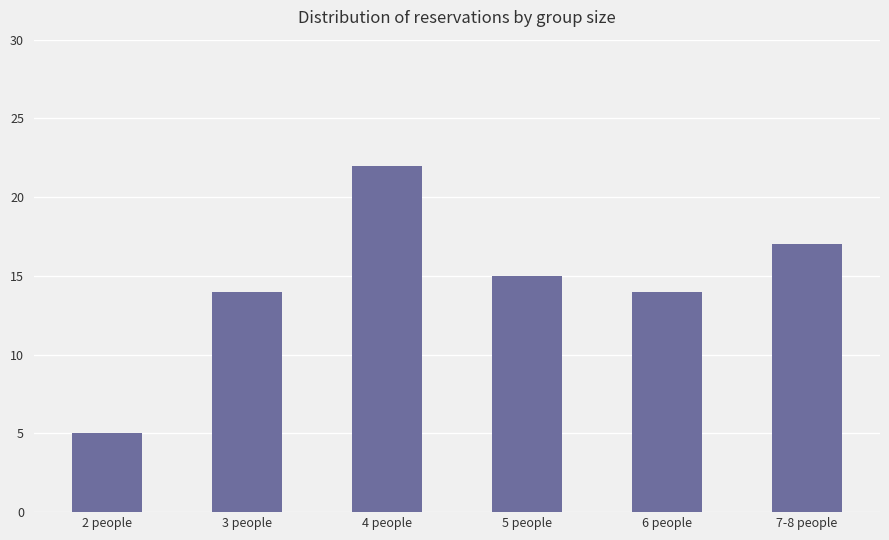

What is the maximum value shown in the chart?

22